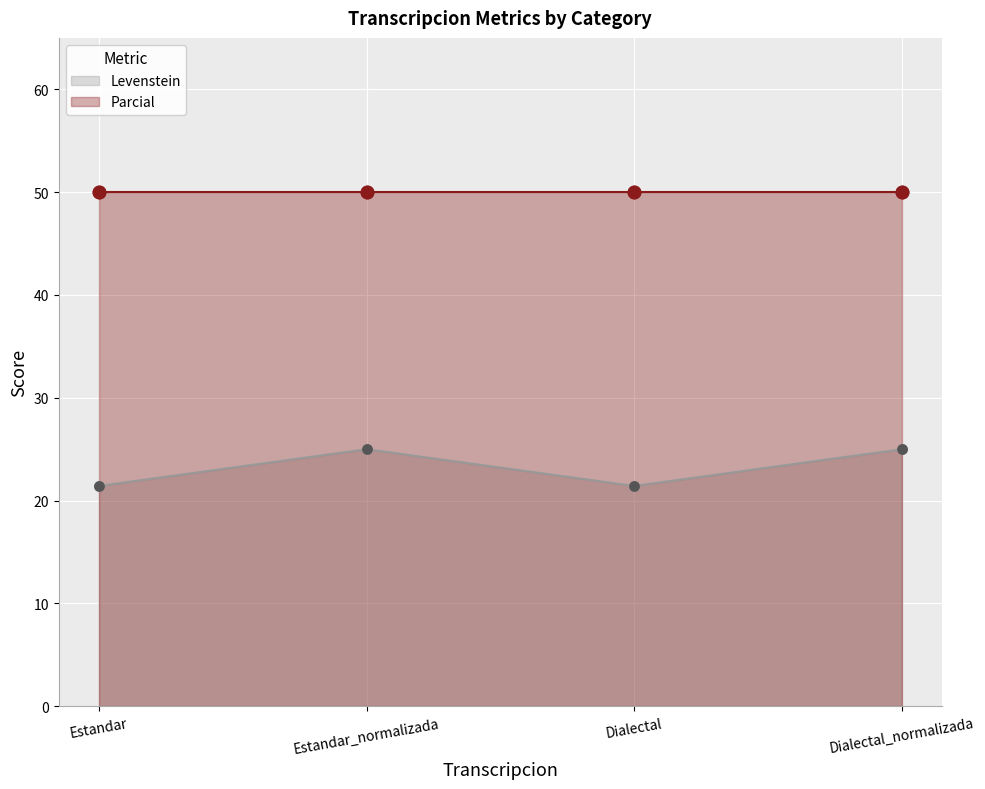

Approximately how many times larger is the value at Estandar compared to Estandar_normalizada?

0.9